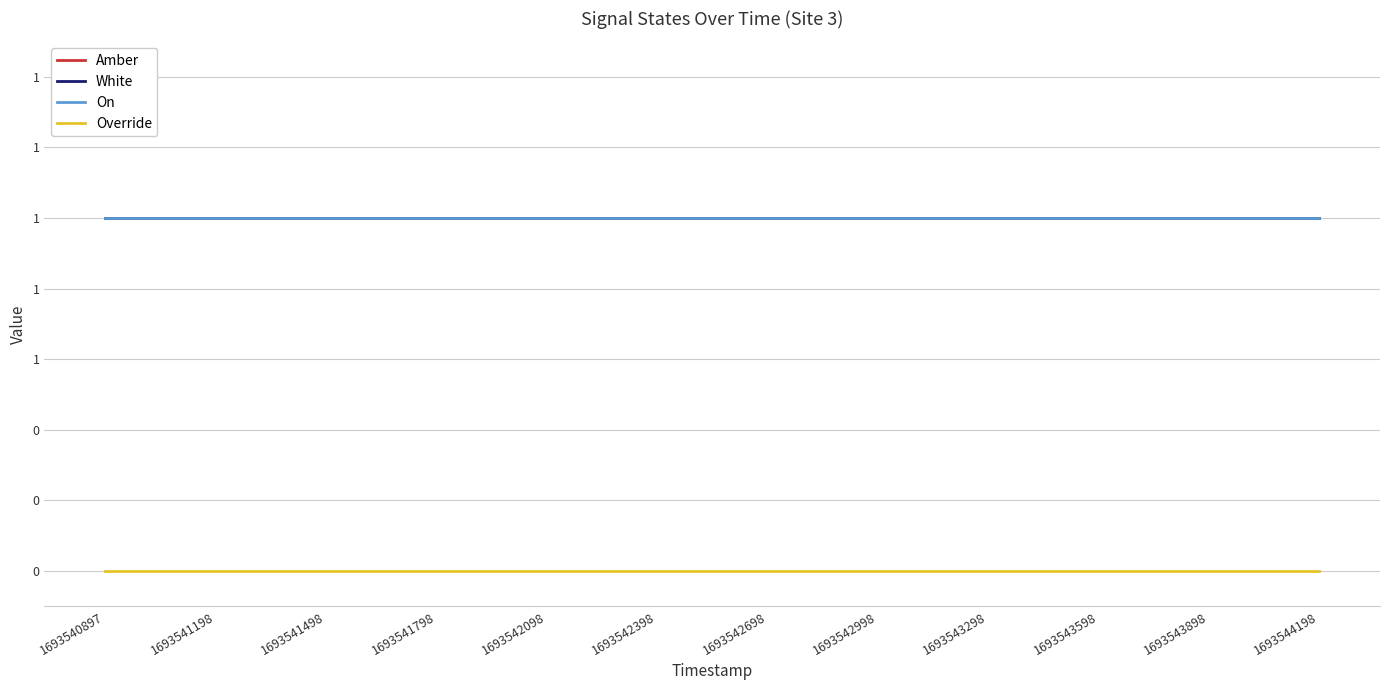

Is this an area chart (filled region under the line)?

No